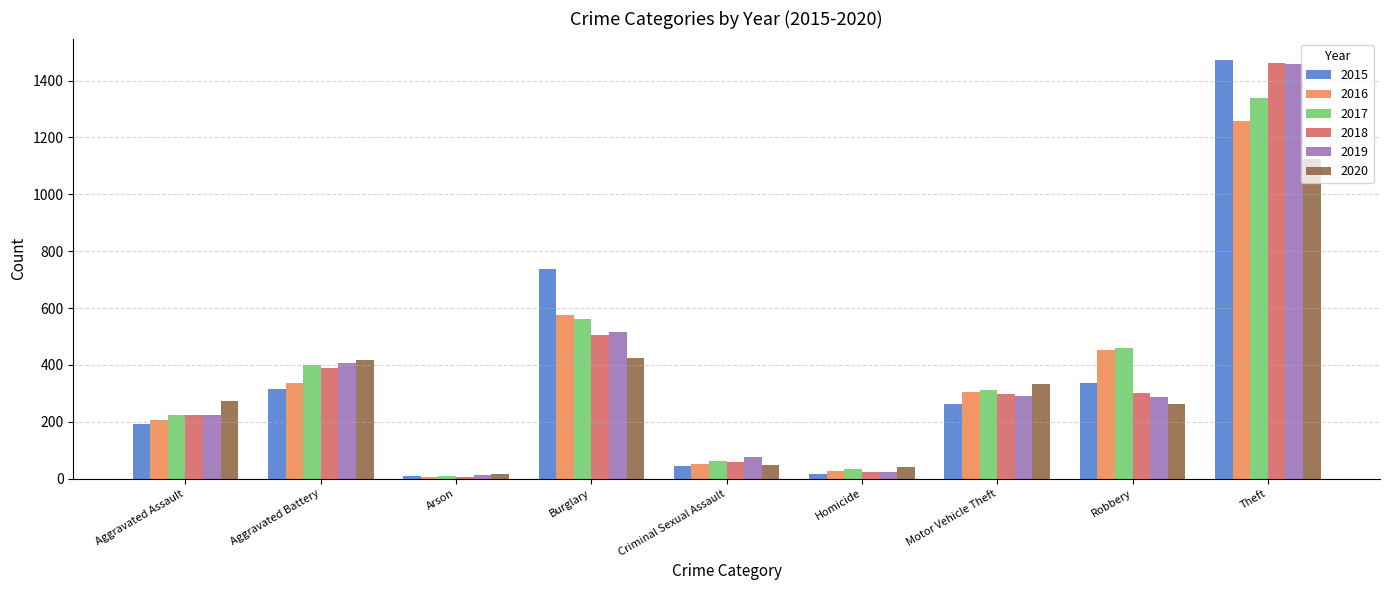

What is the maximum value for 2018?

1461